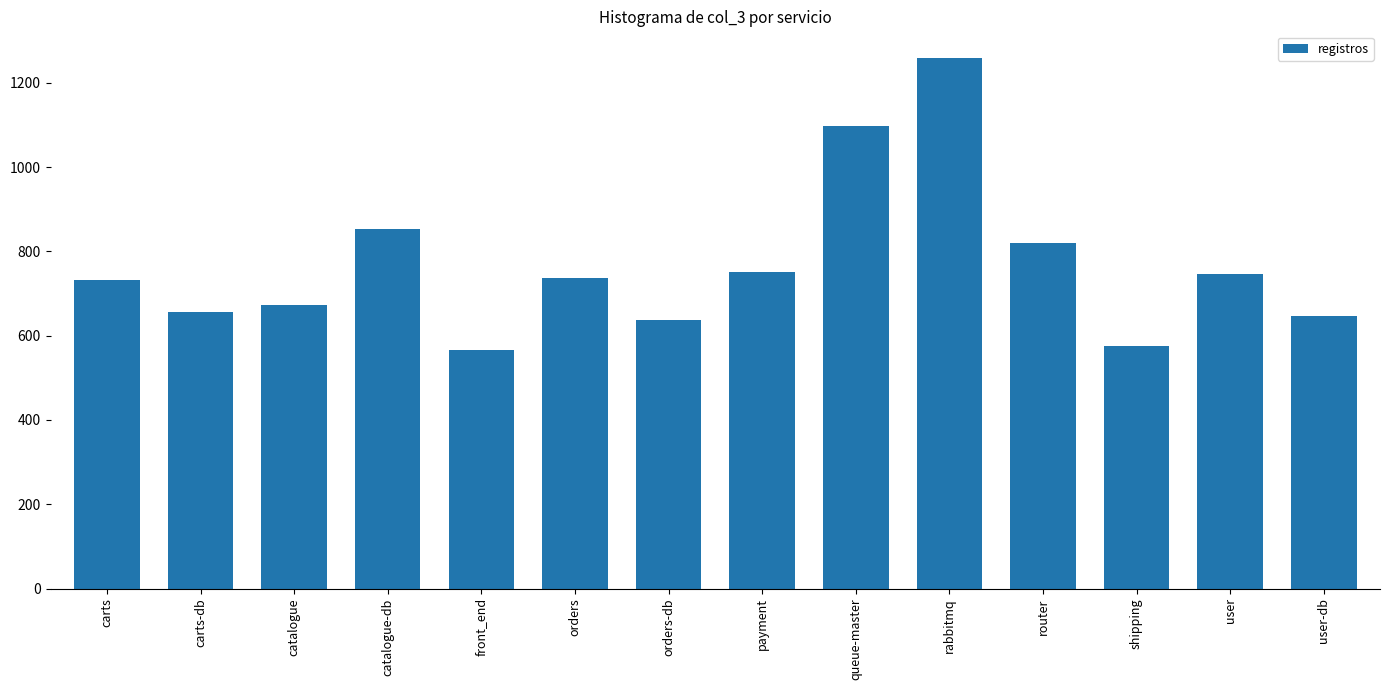

What is the difference between the second highest and second lowest values?

521